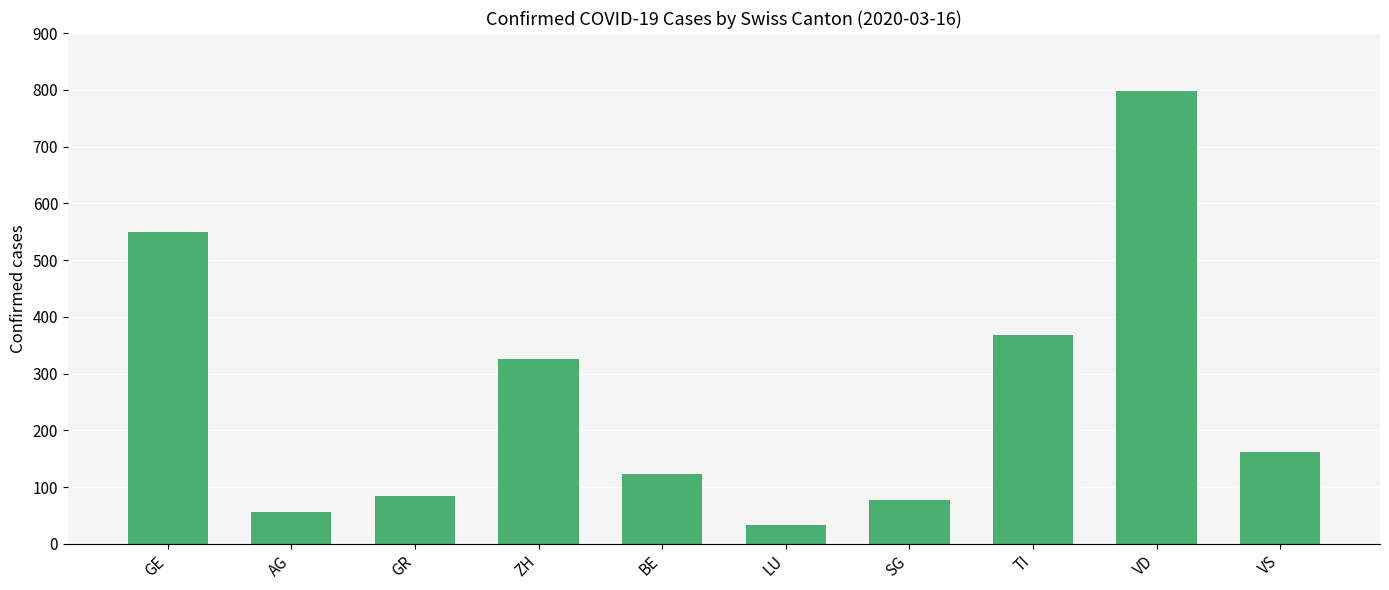

What is the sum of the values at VD and TI?

1165